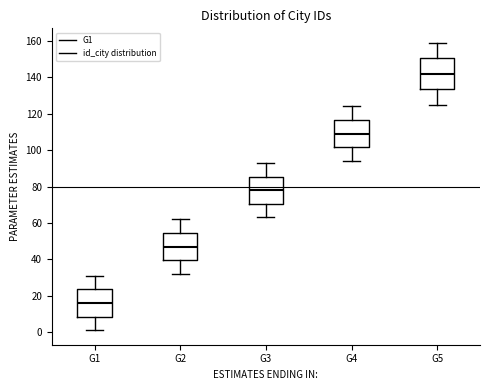

Reading left to right, read every box against the y-axis: the position of its median line, the range the box covers, and the ends of its whiskers. The values are not printed on the chart, so give them approximately, as read against the axis.

G1: median 16, box 8 to 24, whiskers 2 to 32
G2: median 48, box 40 to 54, whiskers 32 to 62
G3: median 78, box 70 to 86, whiskers 64 to 94
G4: median 110, box 102 to 116, whiskers 94 to 124
G5: median 142, box 134 to 150, whiskers 126 to 160